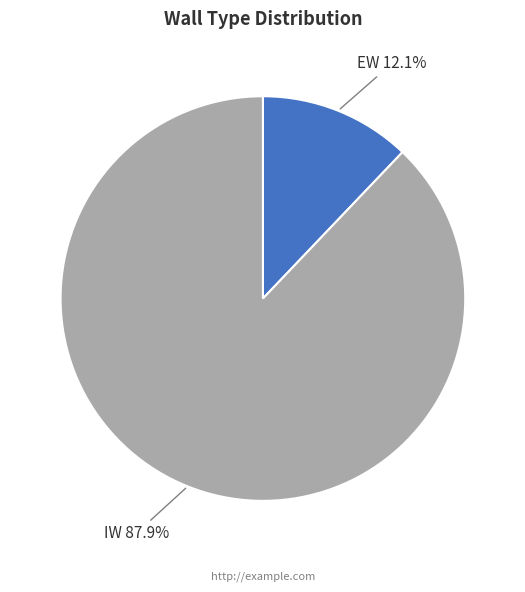

Which category accounts for the majority?

IW